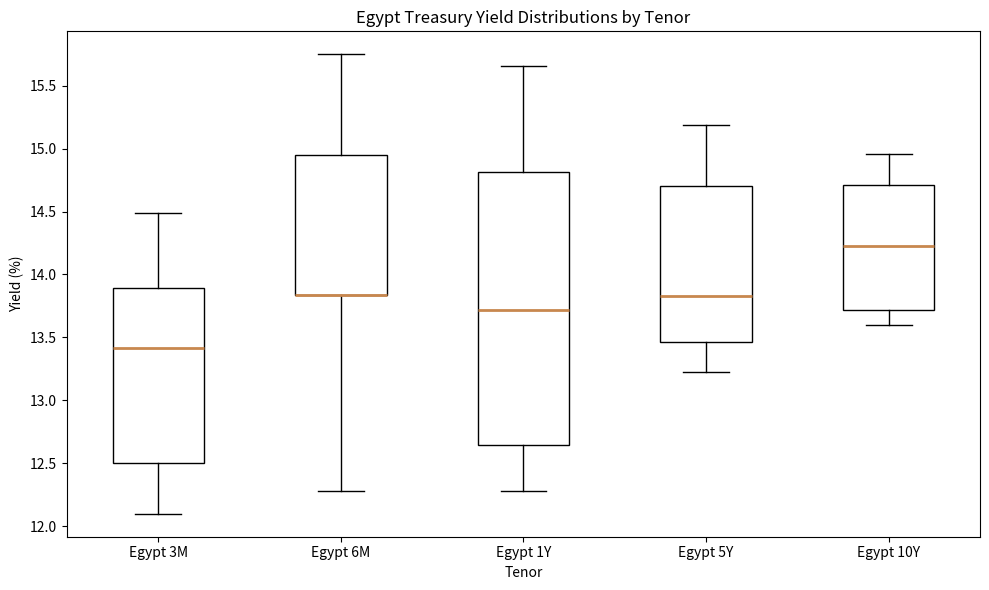

Reading left to right, read every box against the y-axis: the position of its median line, the range the box covers, and the ends of its whiskers. The values are not printed on the chart, so give them approximately, as read against the axis.

Egypt 3M: median 13.40, box 12.50 to 13.90, whiskers 12.10 to 14.50
Egypt 6M: median 13.85 (drawn on the box's lower edge), box 13.85 to 14.95, whiskers 12.30 to 15.75
Egypt 1Y: median 13.70, box 12.65 to 14.80, whiskers 12.30 to 15.65
Egypt 5Y: median 13.85, box 13.45 to 14.70, whiskers 13.25 to 15.20
Egypt 10Y: median 14.20, box 13.70 to 14.70, whiskers 13.60 to 14.95